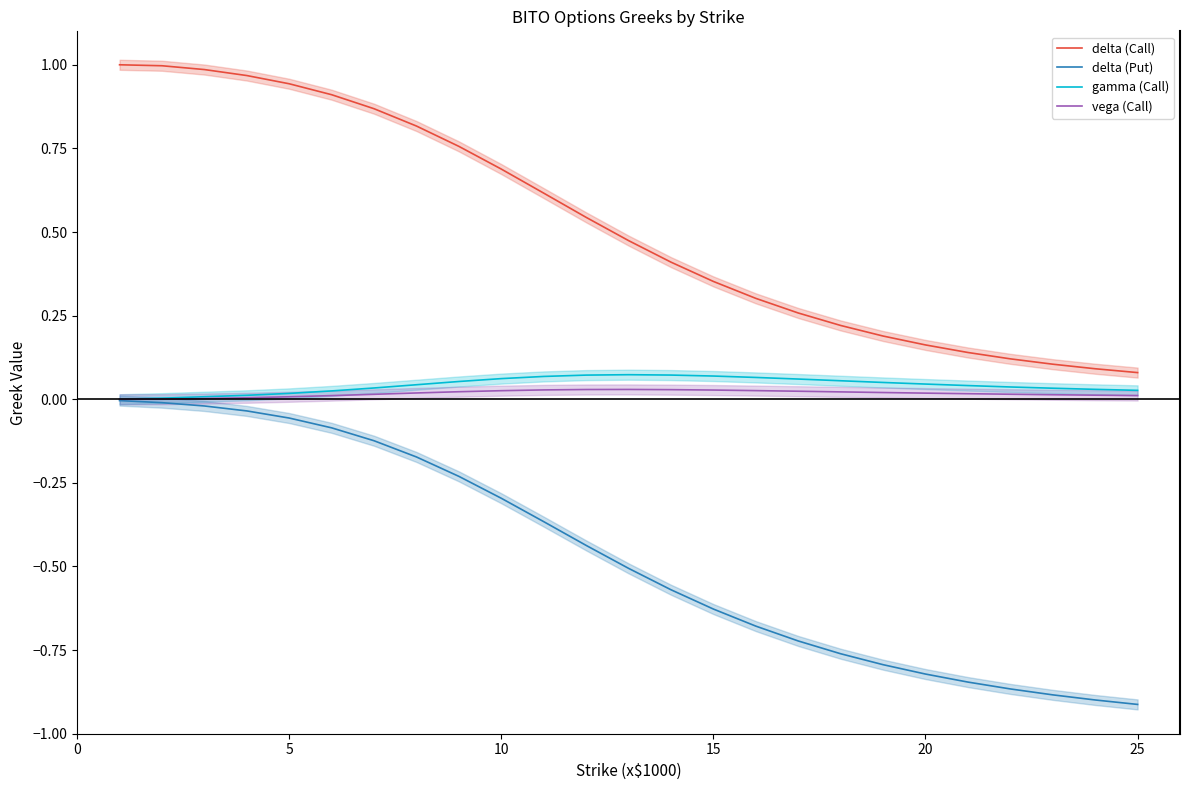

True or false: vega (Call) and delta (Put) cross at least once.

False